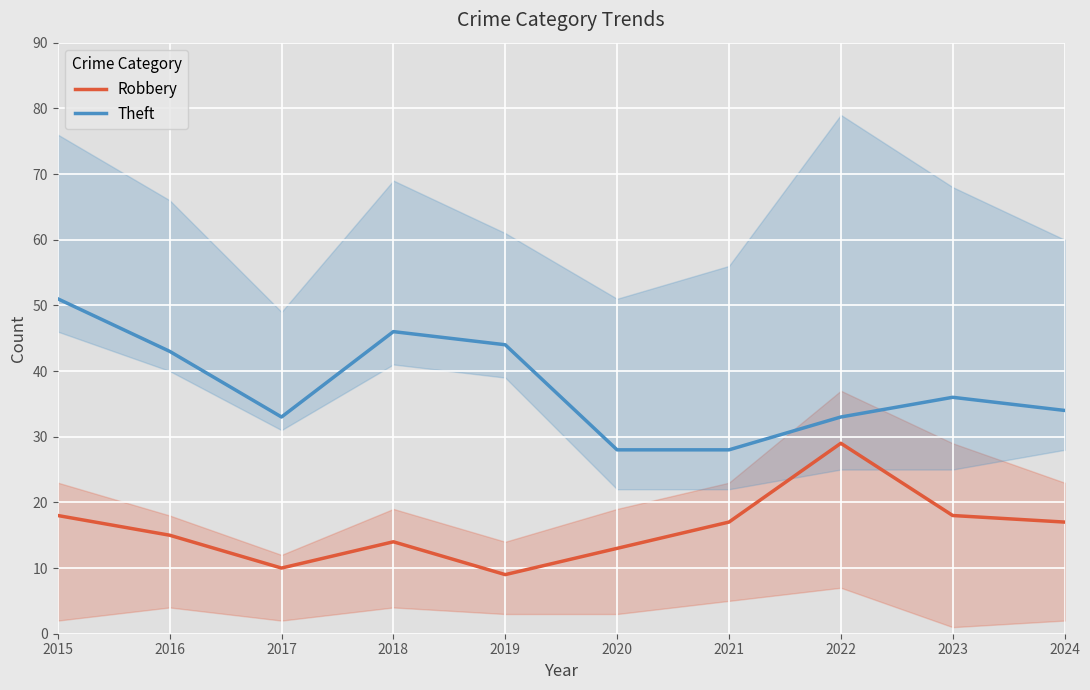

What is the maximum value for Theft?

51